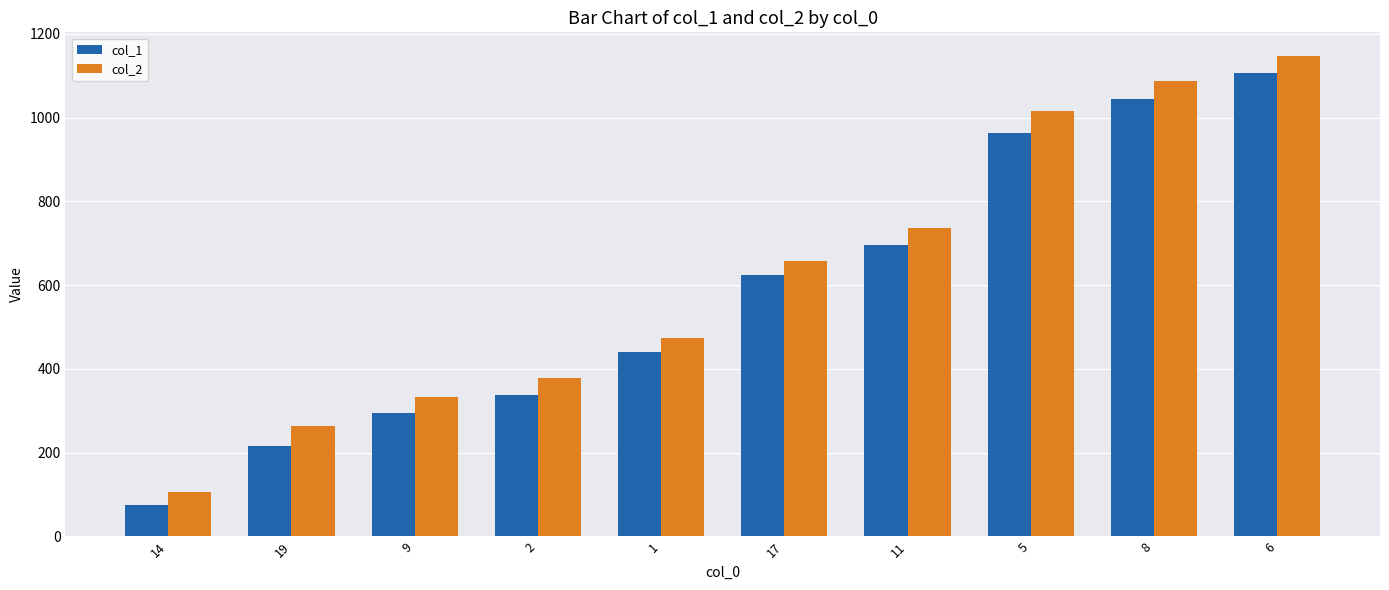

What is the difference between the col_2 values at 9 and 5?

681